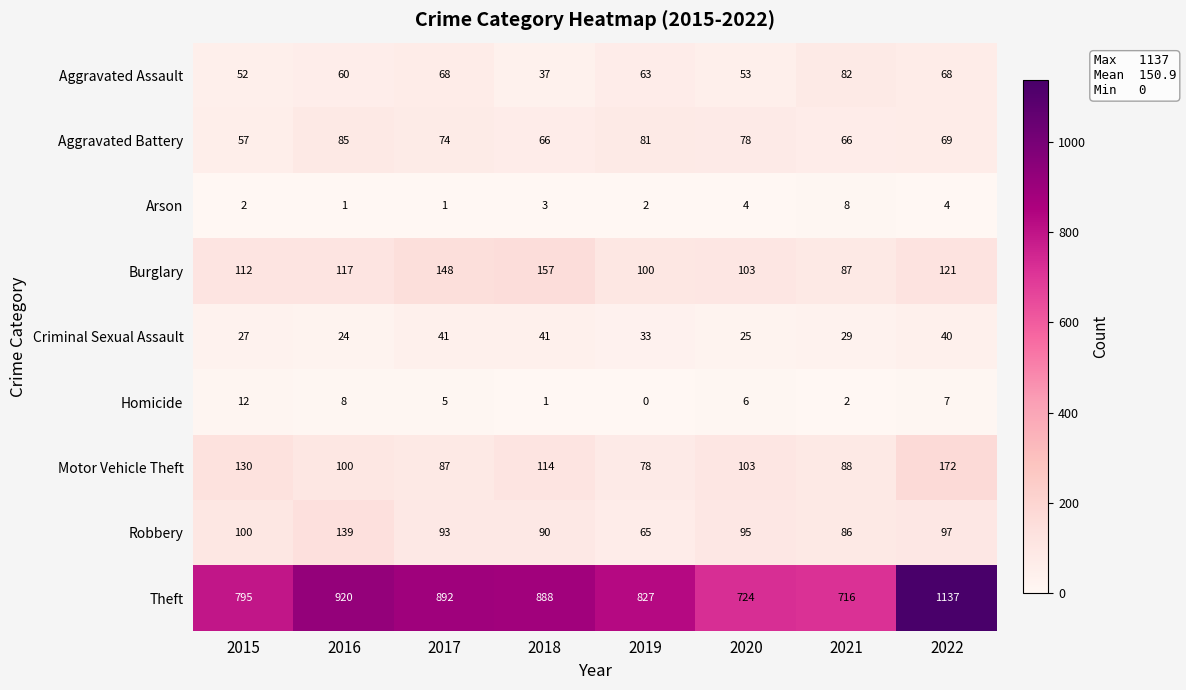

At how many categories does at least one series exceed 606?

8